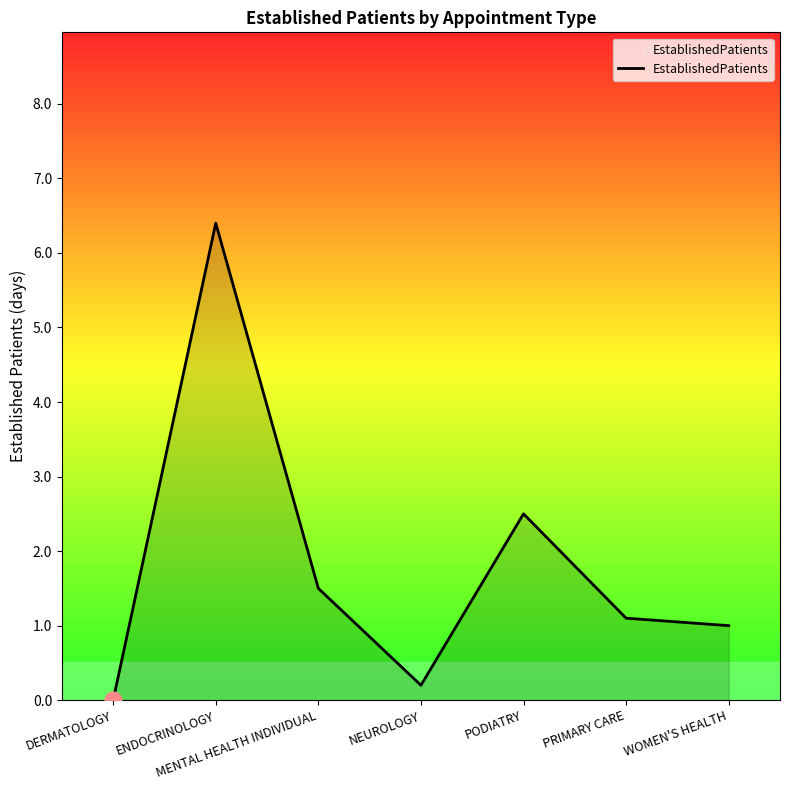

Count the number of data series in this chart.

1